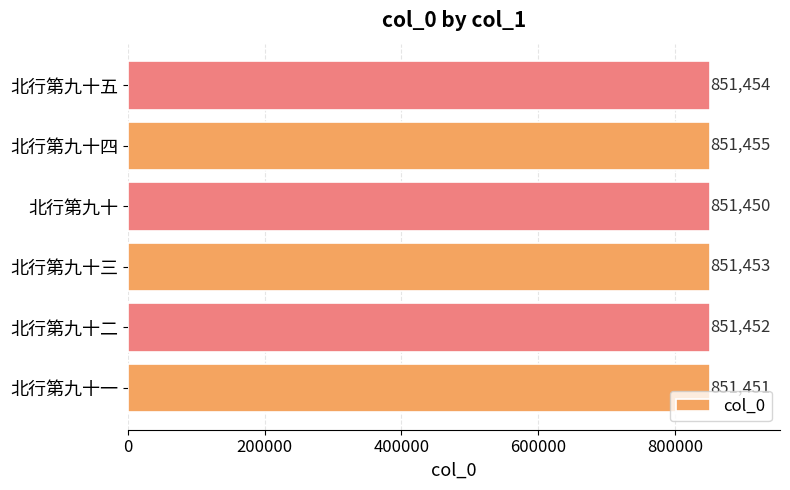

Where is the data nearest to the value 851452?

北行第九十二